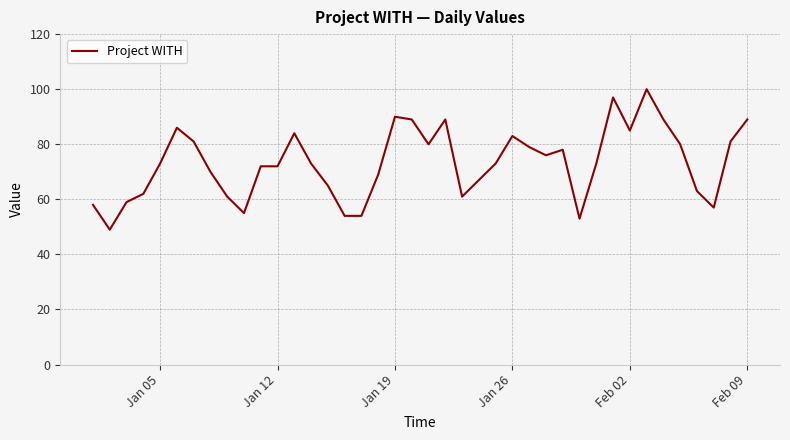

What is the difference between the maximum and minimum values?

51